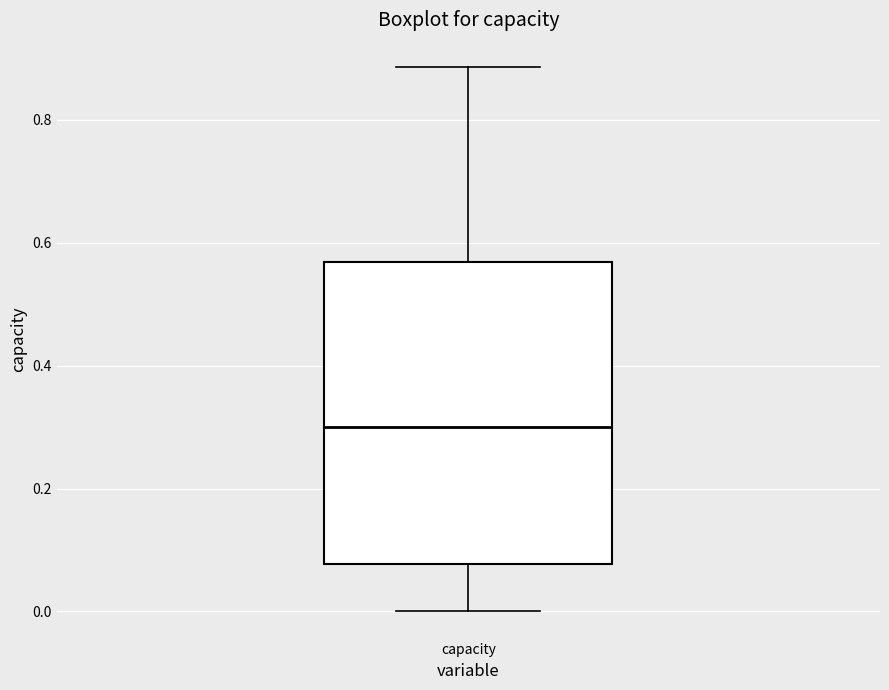

Read this box plot against the y-axis: the position of the median line, the range covered by the box, and the ends of both whiskers. The values are not printed on the chart, so give them approximately, as read against the axis.

median 0.30, box 0.08 to 0.56, whiskers 0.00 to 0.88